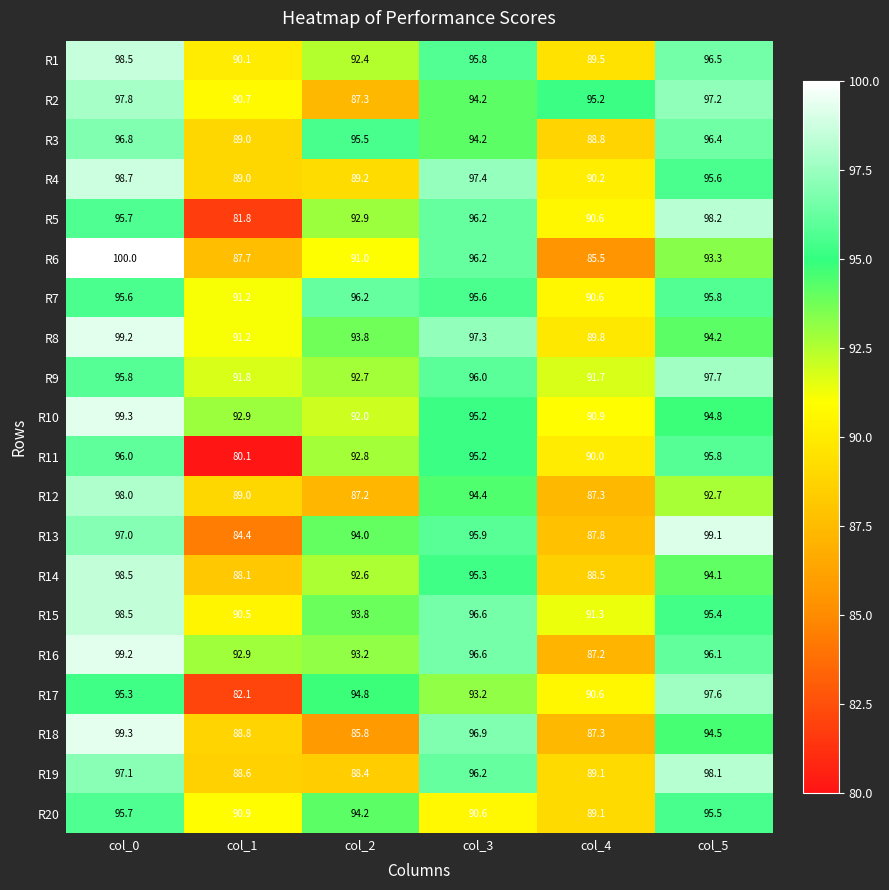

What is the difference between the highest and lowest values at col_2?

10.4